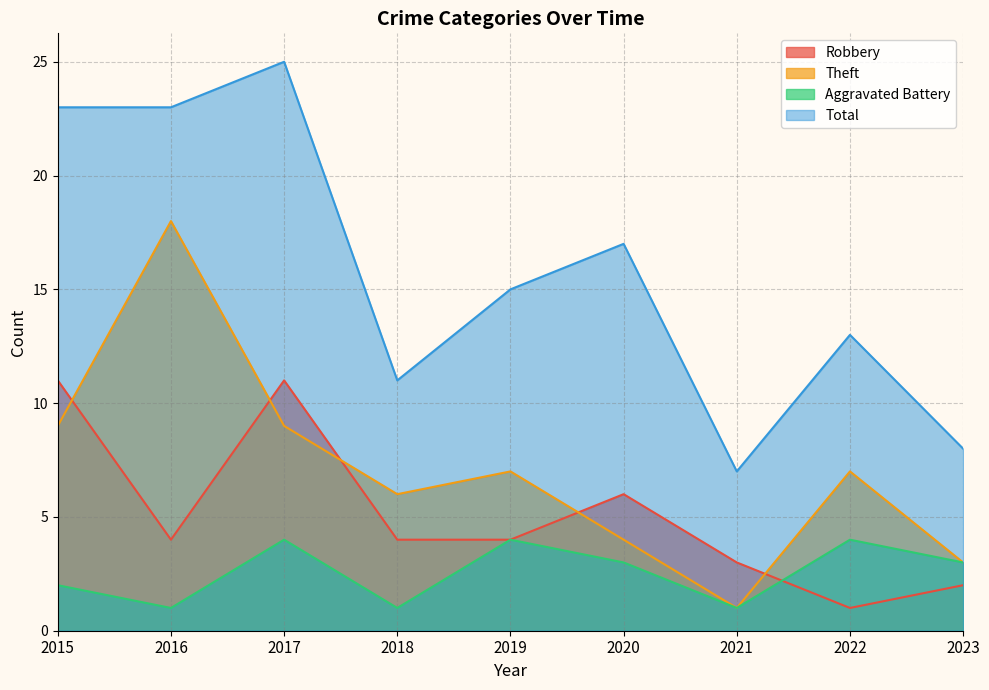

Which series has the largest total across all categories?

Total